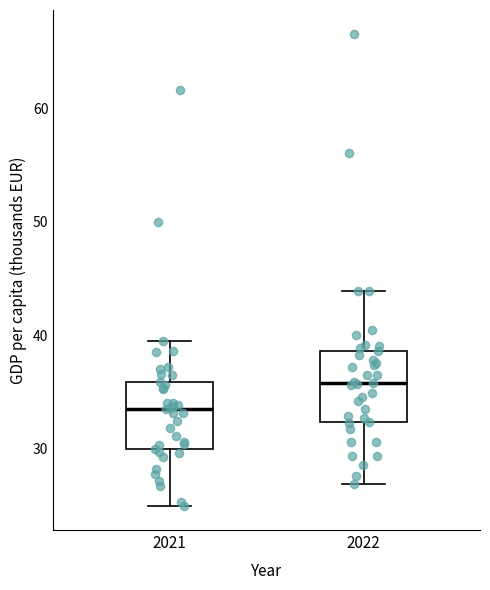

Reading left to right, read every box against the y-axis: the position of its median line, the range the box covers, and the ends of its whiskers. The values are not printed on the chart, so give them approximately, as read against the axis.

2021: median 34, box 30 to 36, whiskers 25 to 39
2022: median 36, box 32 to 39, whiskers 27 to 44